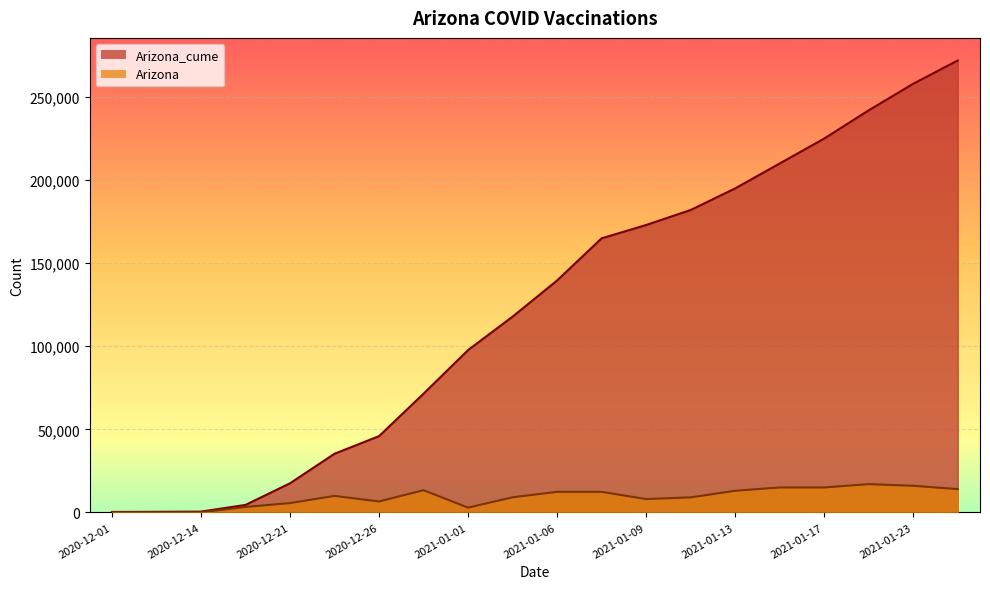

What is the difference between the second highest and second lowest values in the Arizona series?

15978